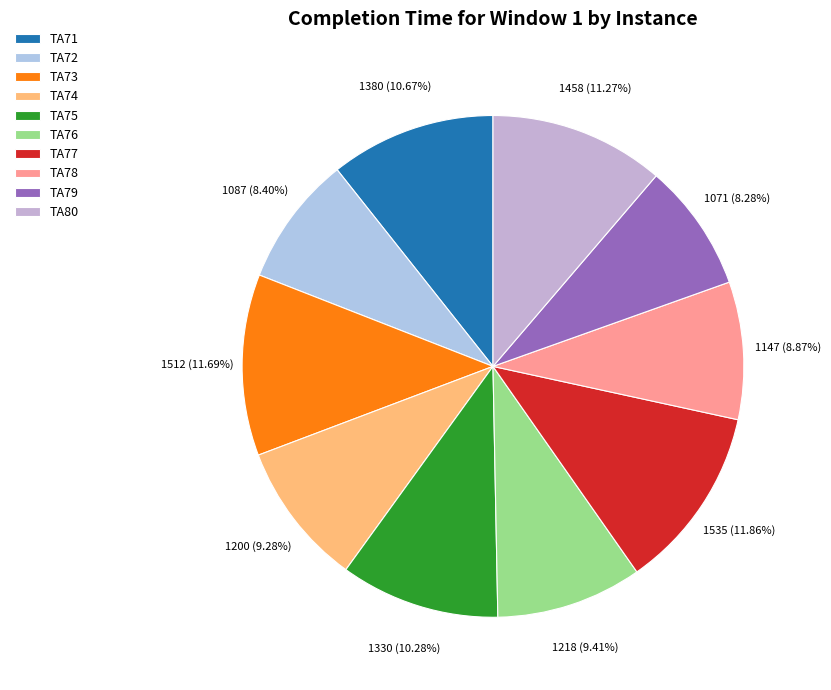

Does any single category account for the majority?

No